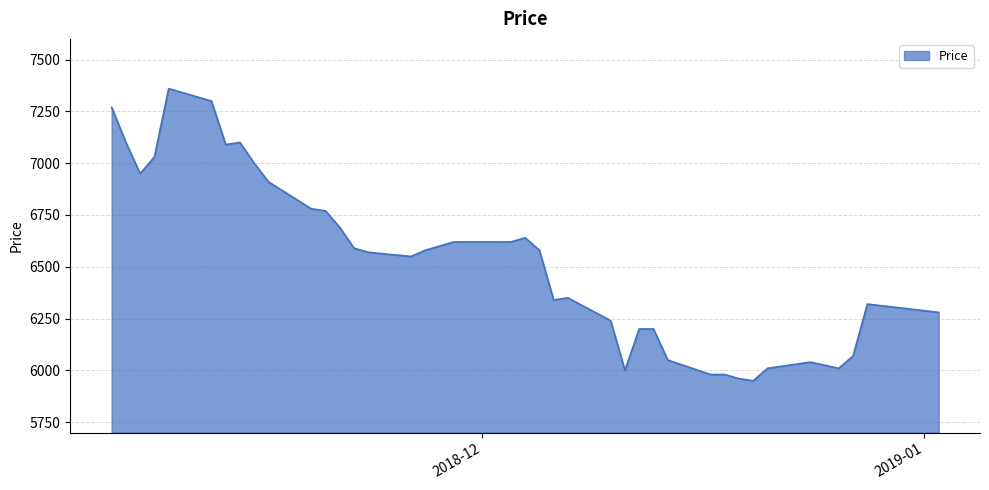

What is the difference between the maximum and minimum values?

1410